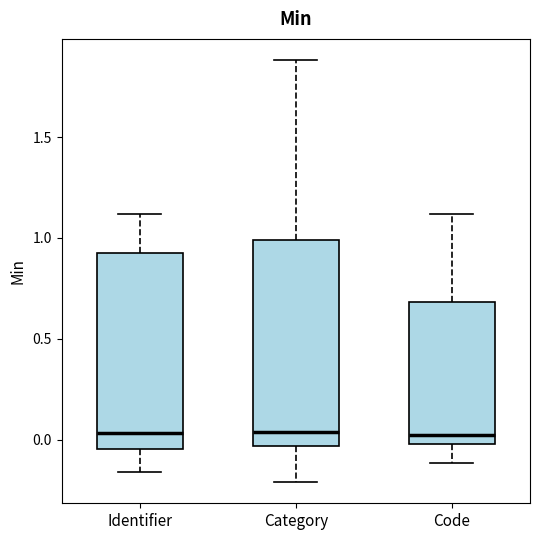

Reading left to right, transcribe this box plot: for each box, give where its median line is, the range the box spans, and where its two whiskers end, as read against the y-axis. The values are not printed on the chart, so give them approximately, as read against the axis.

Identifier: median 0.05, box -0.05 to 0.95, whiskers -0.15 to 1.10
Category: median 0.05, box -0.05 to 1.00, whiskers -0.20 to 1.90
Code: median 0.00 (just above the box's lower edge), box 0.00 to 0.70, whiskers -0.10 to 1.10